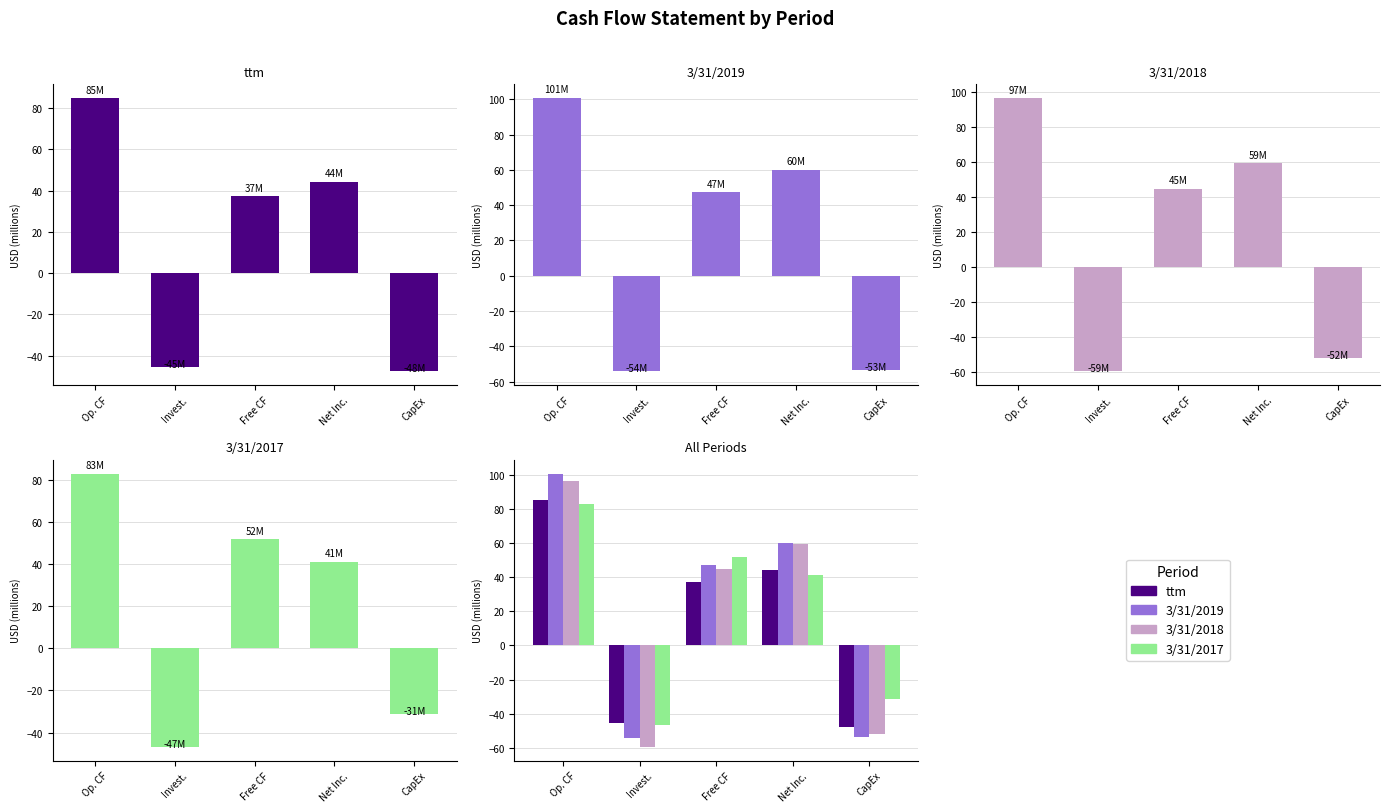

At which label does 3/31/2018 first exceed 44?

Op. CF